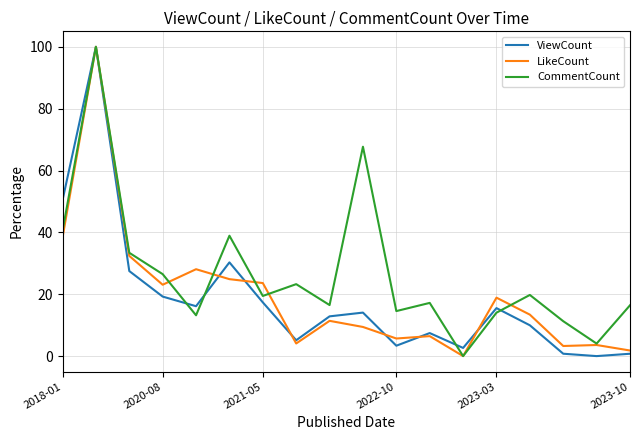

What is the difference between the maximum and second lowest values in the CommentCount series?

96.0